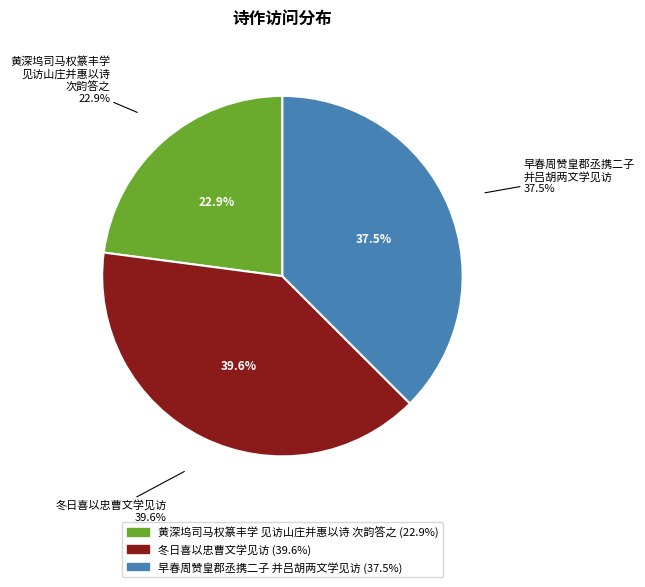

What is the largest slice in the pie chart?

冬日喜以忠曹文学见访